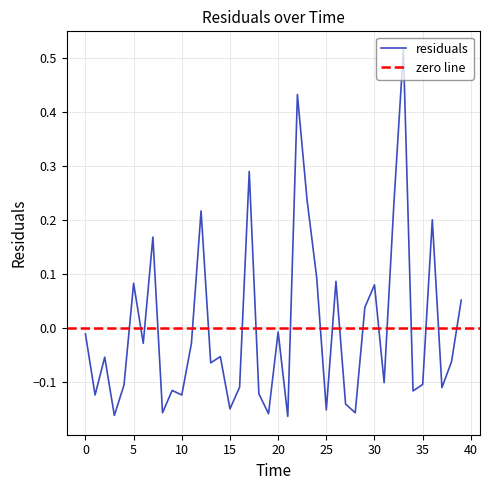

Is it true that the value at 0.0 is -0.0?

True